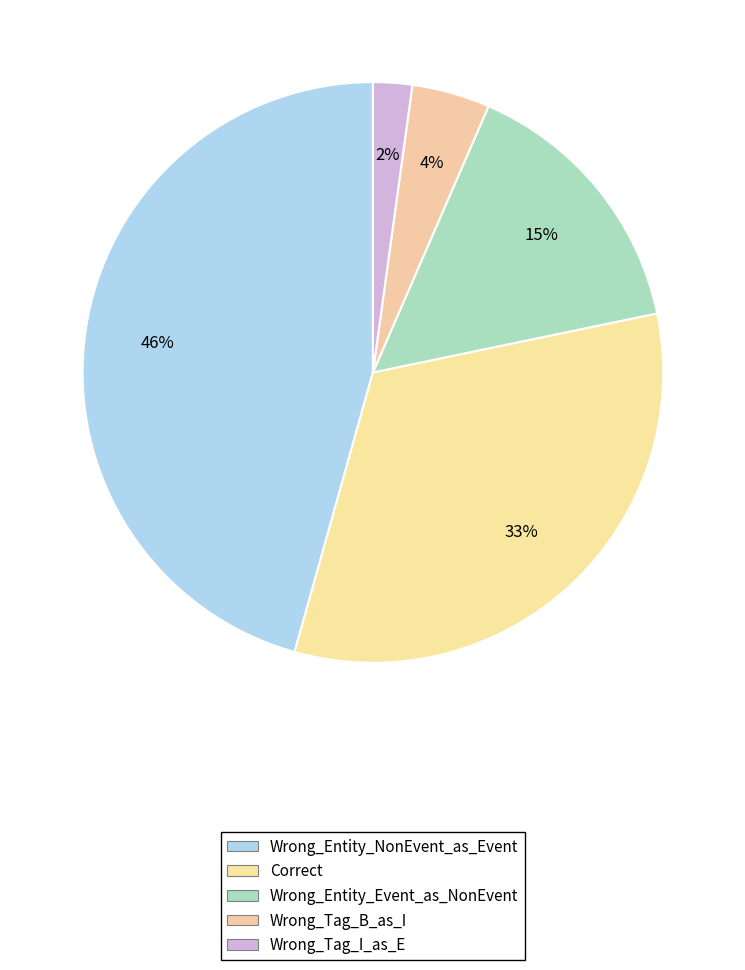

Count the number of slices in the pie.

5